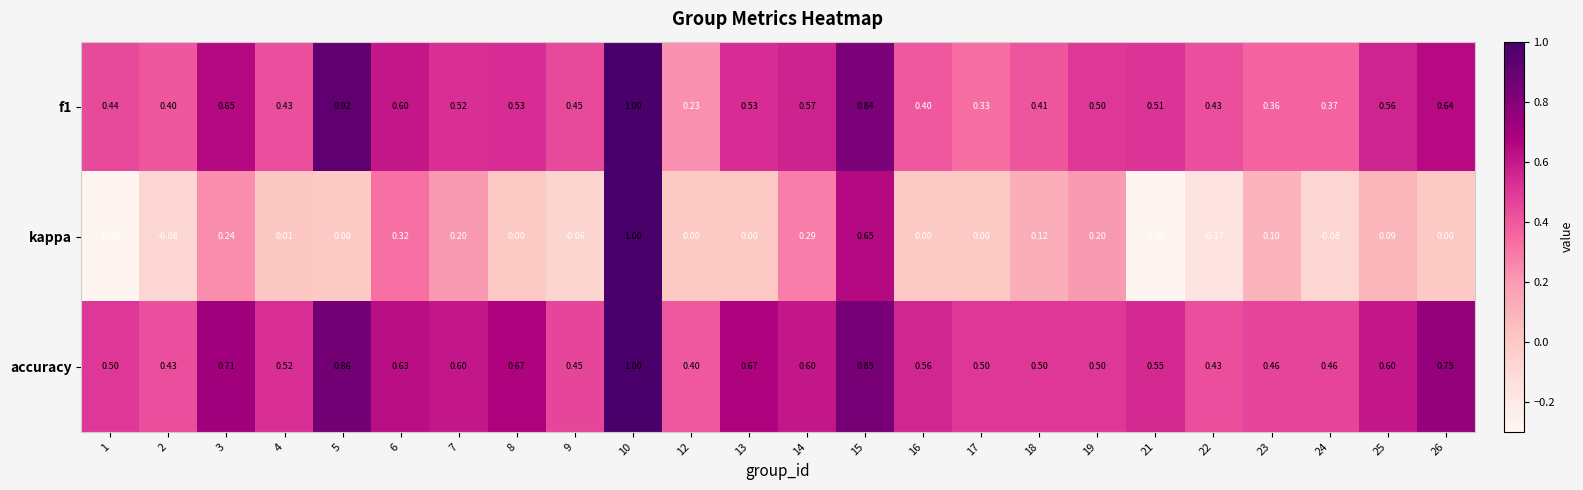

Is the value of f1 at 18 greater than the value of kappa at 24?

Yes